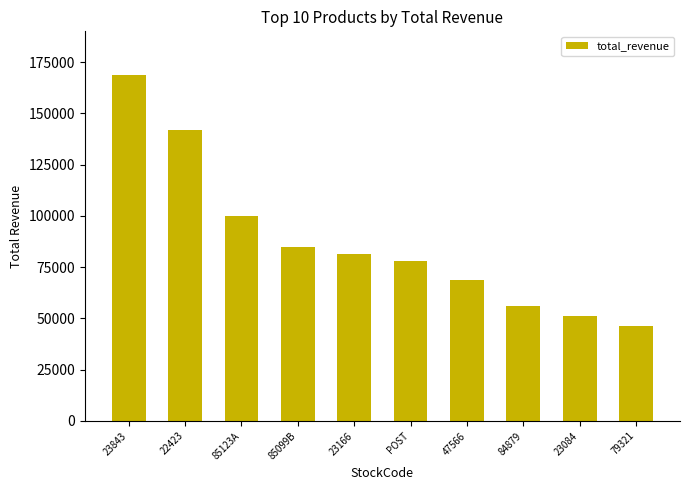

Is it true that the value at 79321 is 73582.1?

False